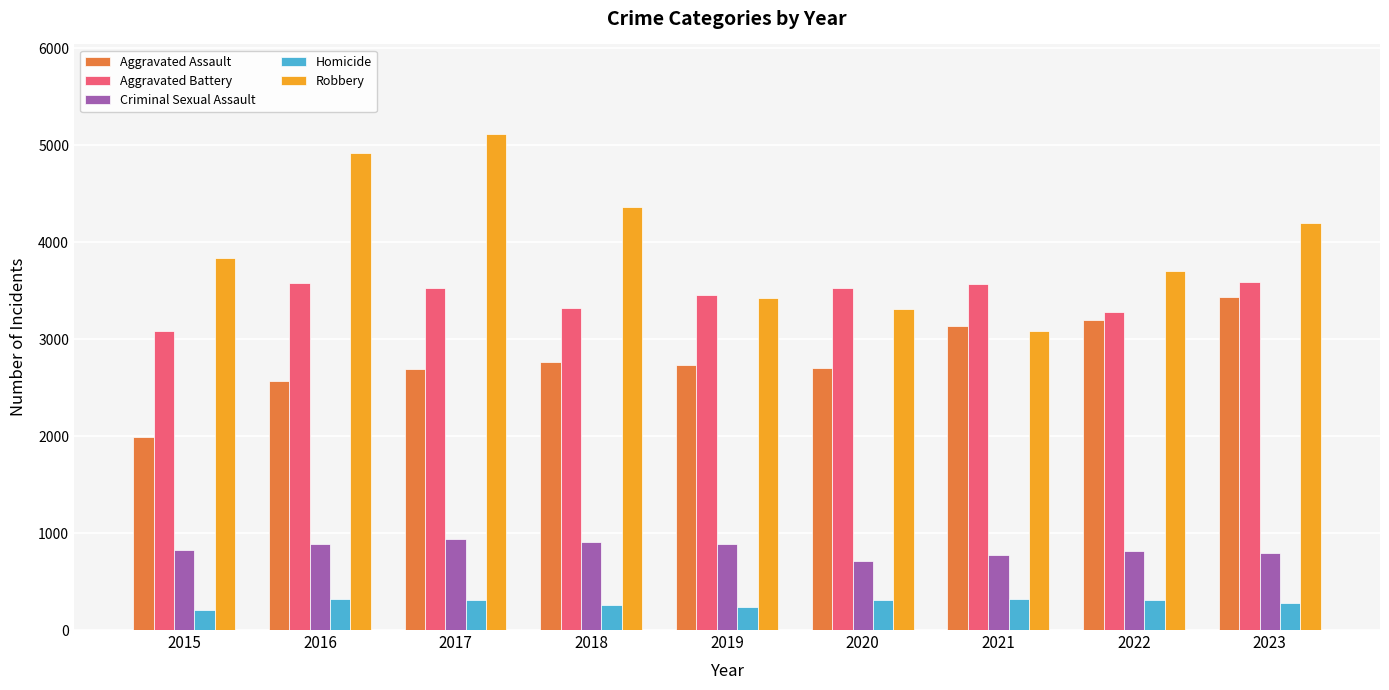

How many series are shown in this chart?

5